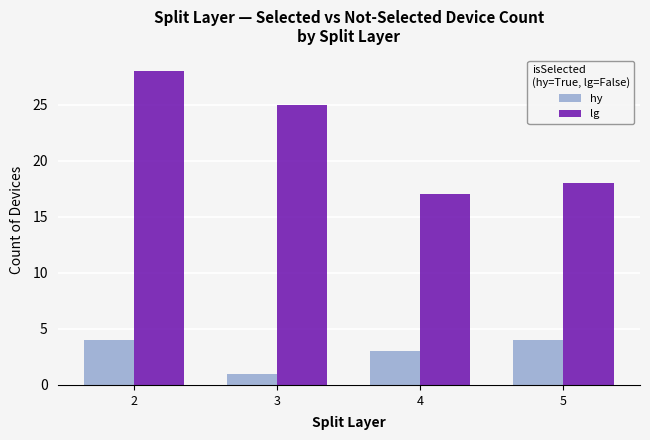

What is the value of the hy bar at the 2nd from the left?

1